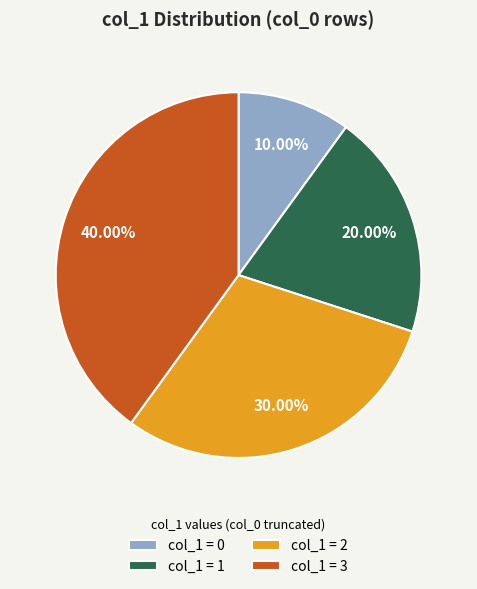

Rank the categories by value from lowest to highest.

col_1 = 0, col_1 = 1, col_1 = 2, col_1 = 3